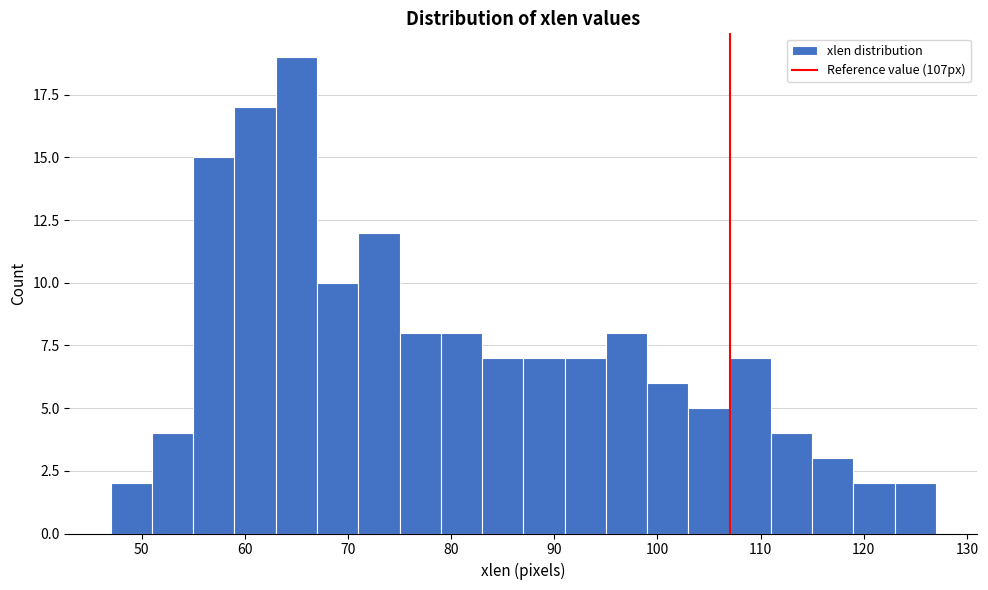

Reading left to right, list every bar in this chart as the range it spans on the x-axis followed by its height. The values are not printed on the chart, so give them approximately, as read against the axis.

47 to 51: 2
51 to 55: 4
55 to 59: 15
59 to 63: 17
63 to 67: 19
67 to 71: 10
71 to 75: 12
75 to 79: 8
79 to 83: 8
83 to 87: 7
87 to 91: 7
91 to 95: 7
95 to 99: 8
99 to 103: 6
103 to 107: 5
107 to 111: 7
111 to 115: 4
115 to 119: 3
119 to 123: 2
123 to 127: 2